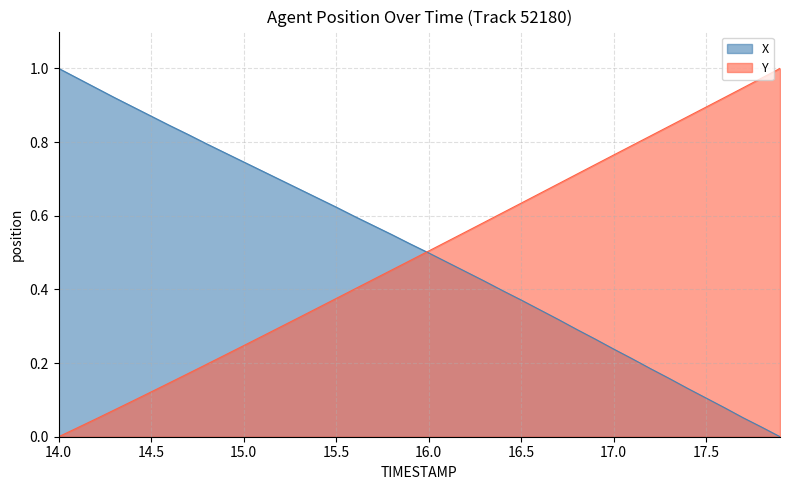

Count the number of categories in the chart.

40